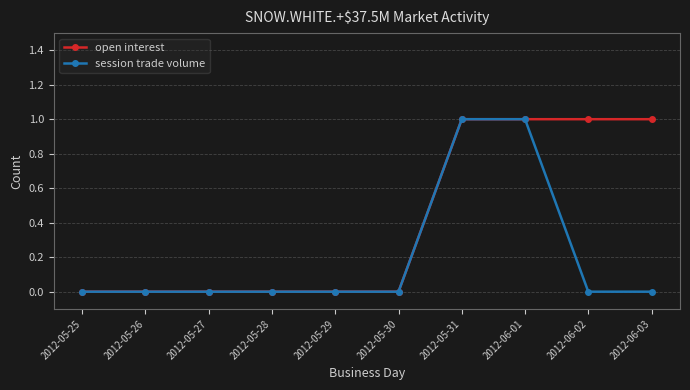

How many series are shown in this chart?

2